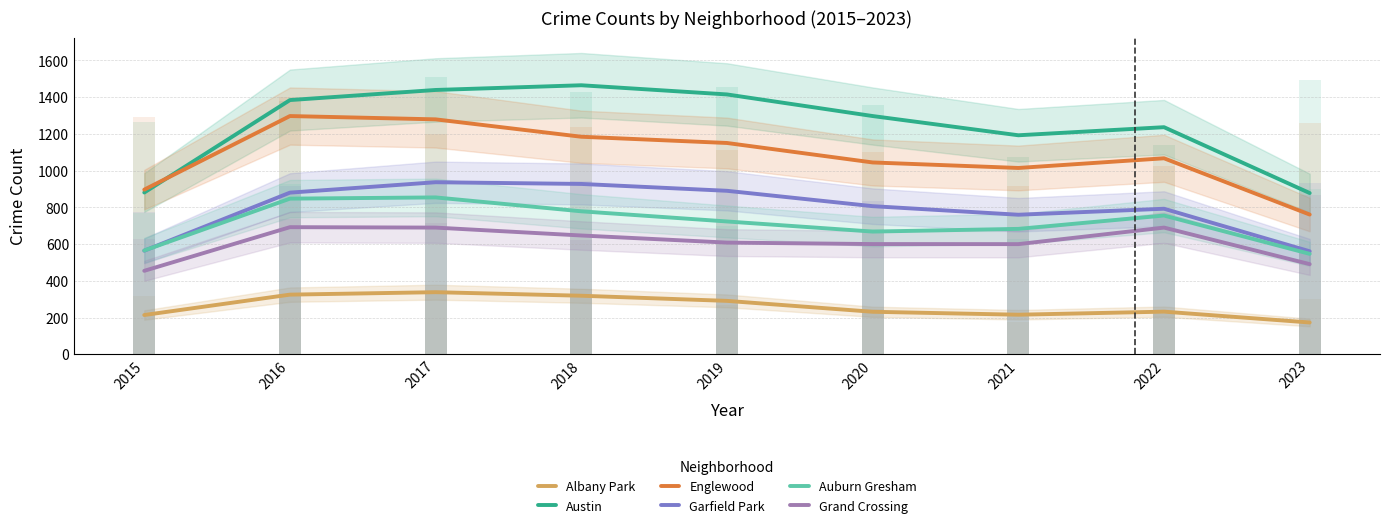

What is the total value across all series at 2020?

4649.0